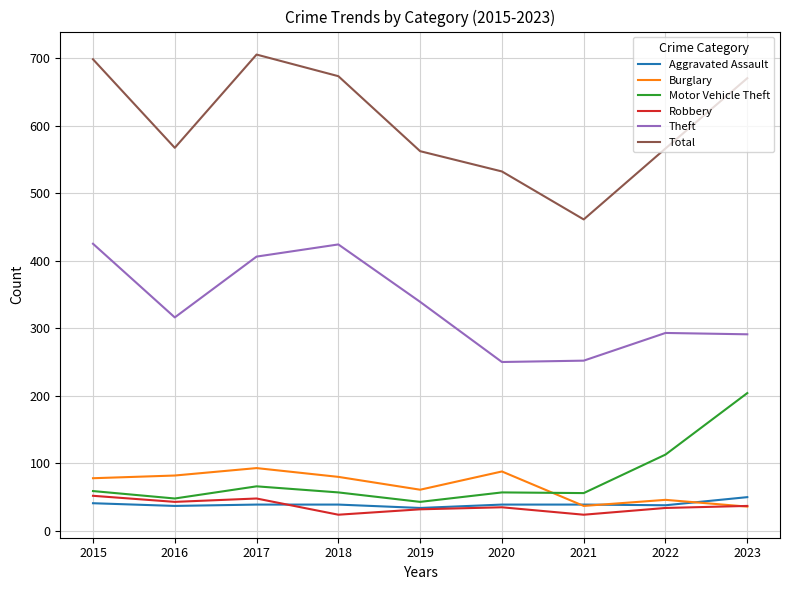

What is the average value of the Robbery series?

37